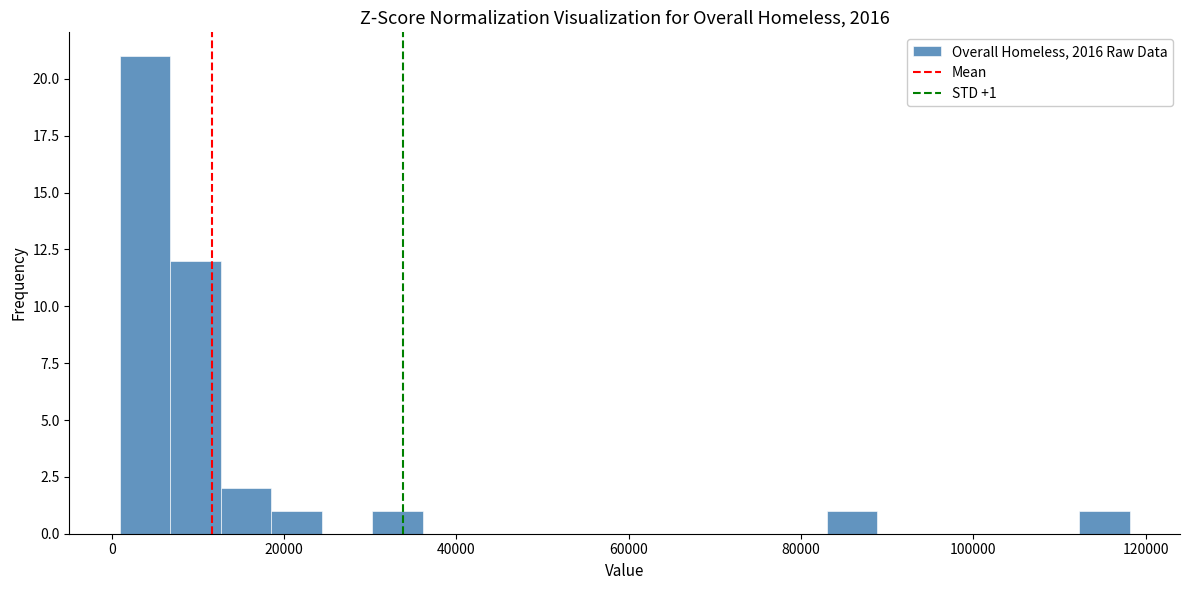

Read against the x-axis, roughly where is the centre of the tallest bar?

4000